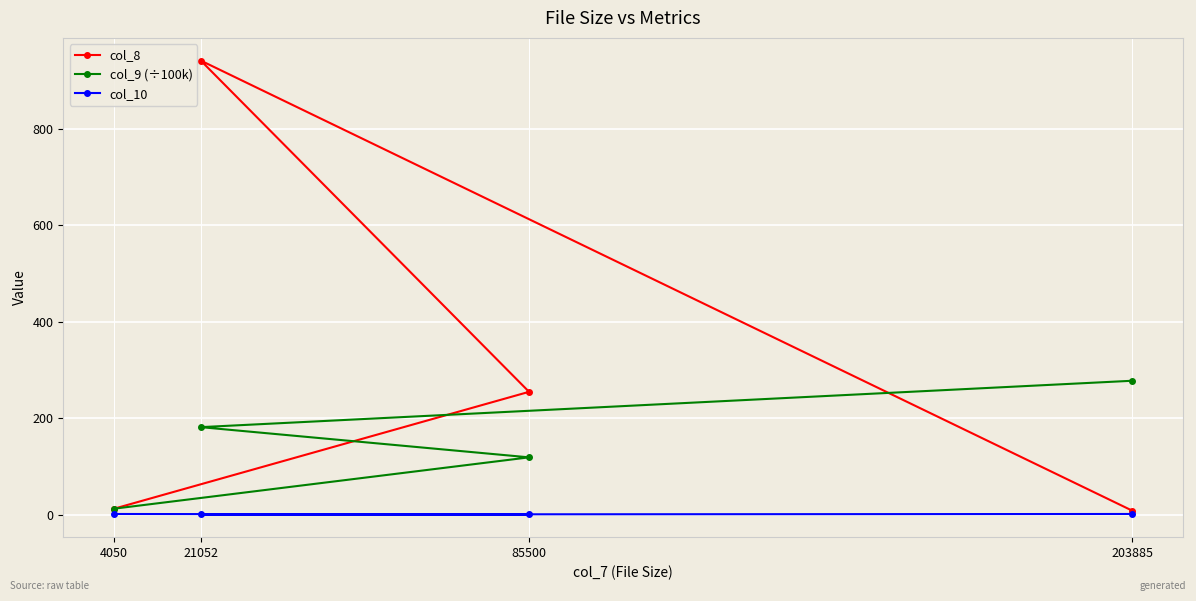

Which label corresponds to the smallest value in the chart?

85500